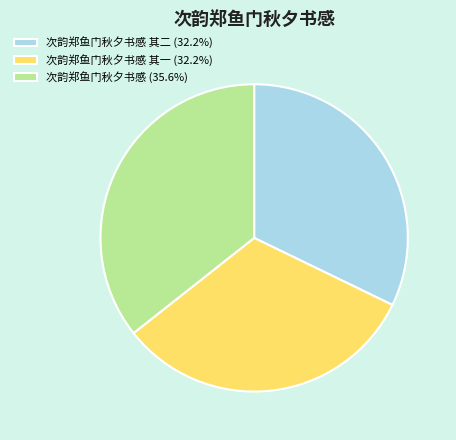

Does 次韵郑鱼门秋夕书感 其一 (32.2%) account for over 50% of the chart?

No